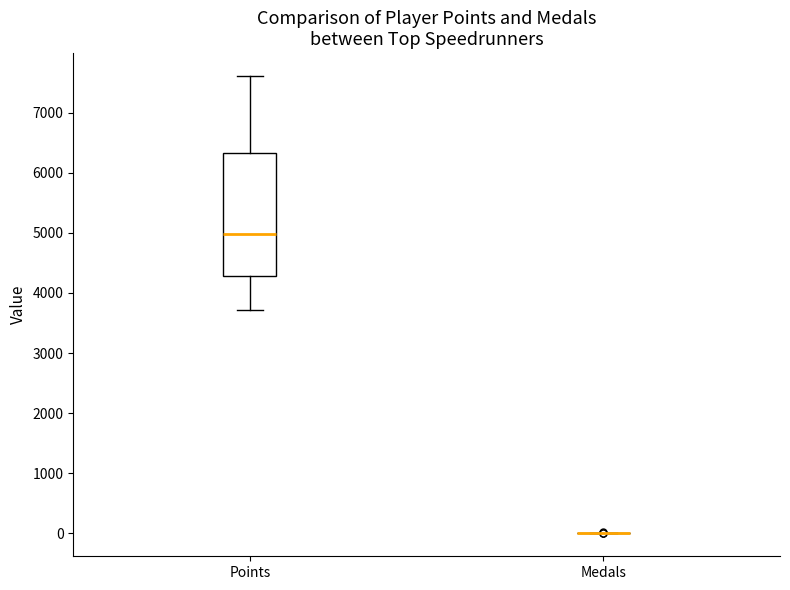

Where does the median line of the box for Points sit on the y-axis? The values are not printed on the chart, so give them approximately, as read against the axis.

5000